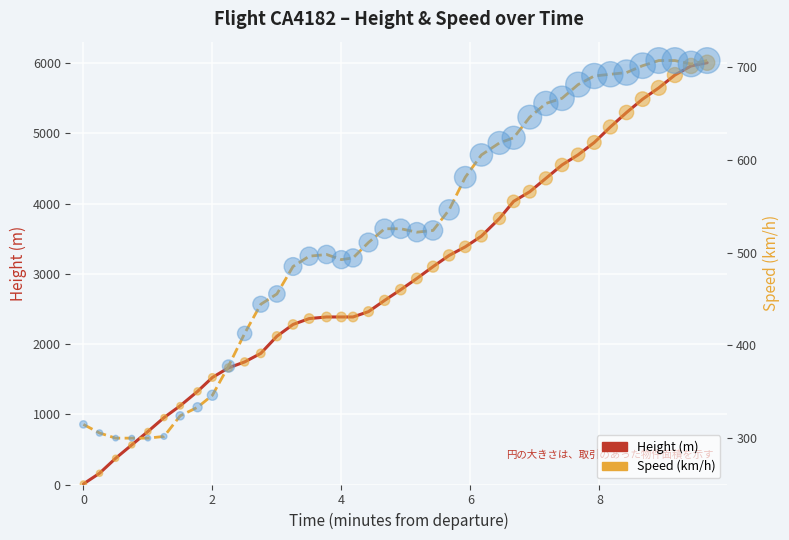

Which series has the largest total across all categories?

Height (m)